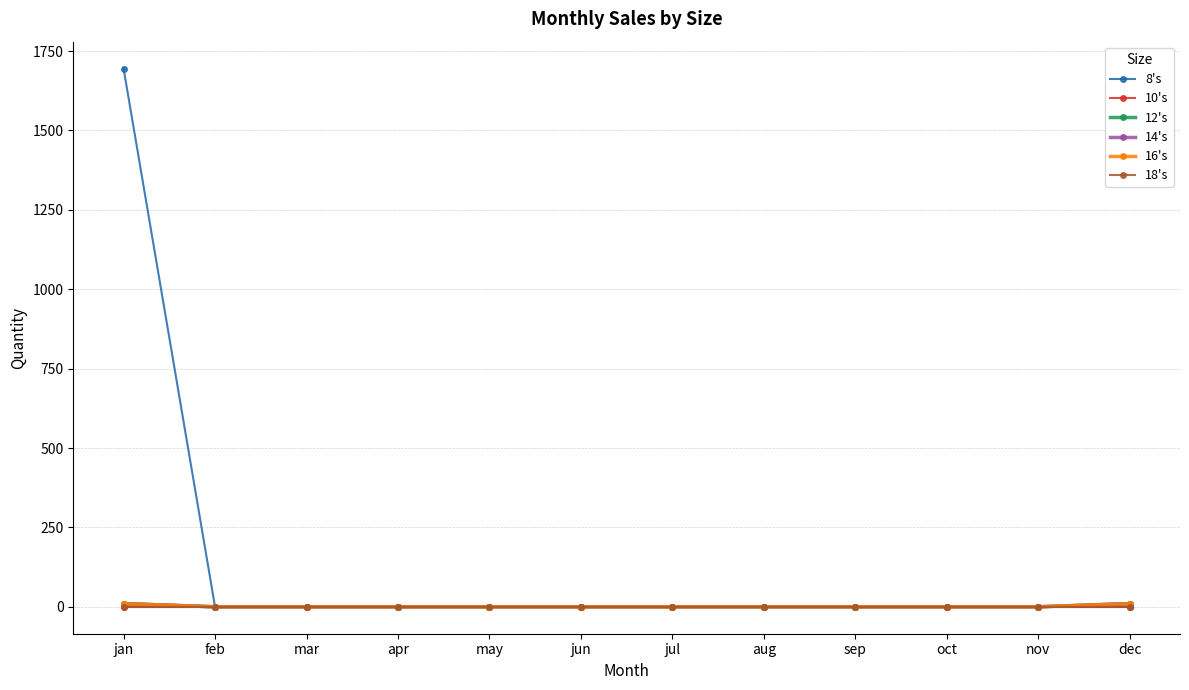

Does the chart have visible grid lines?

Yes